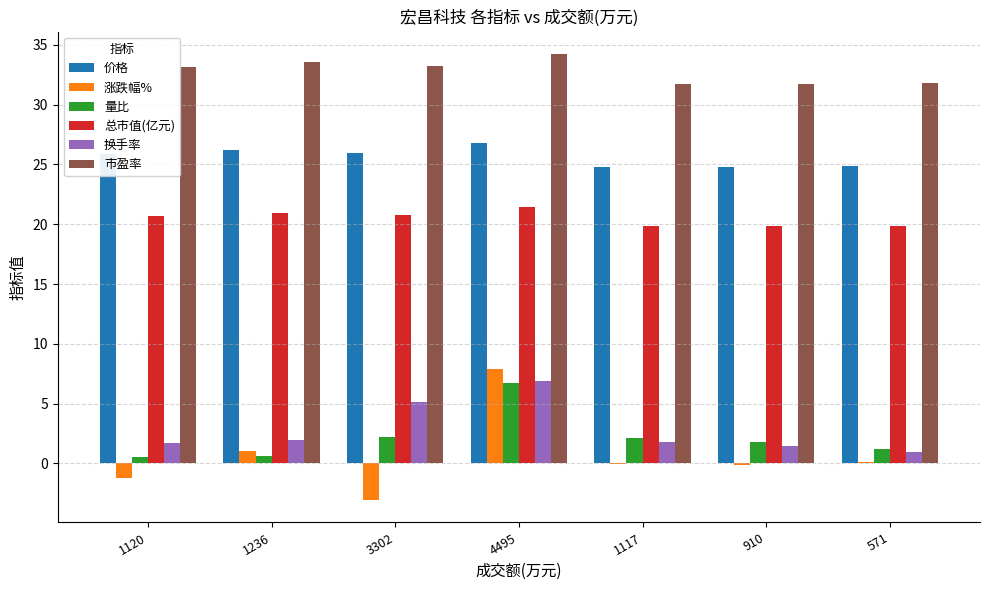

At which category is the sum across all series the highest?

4495